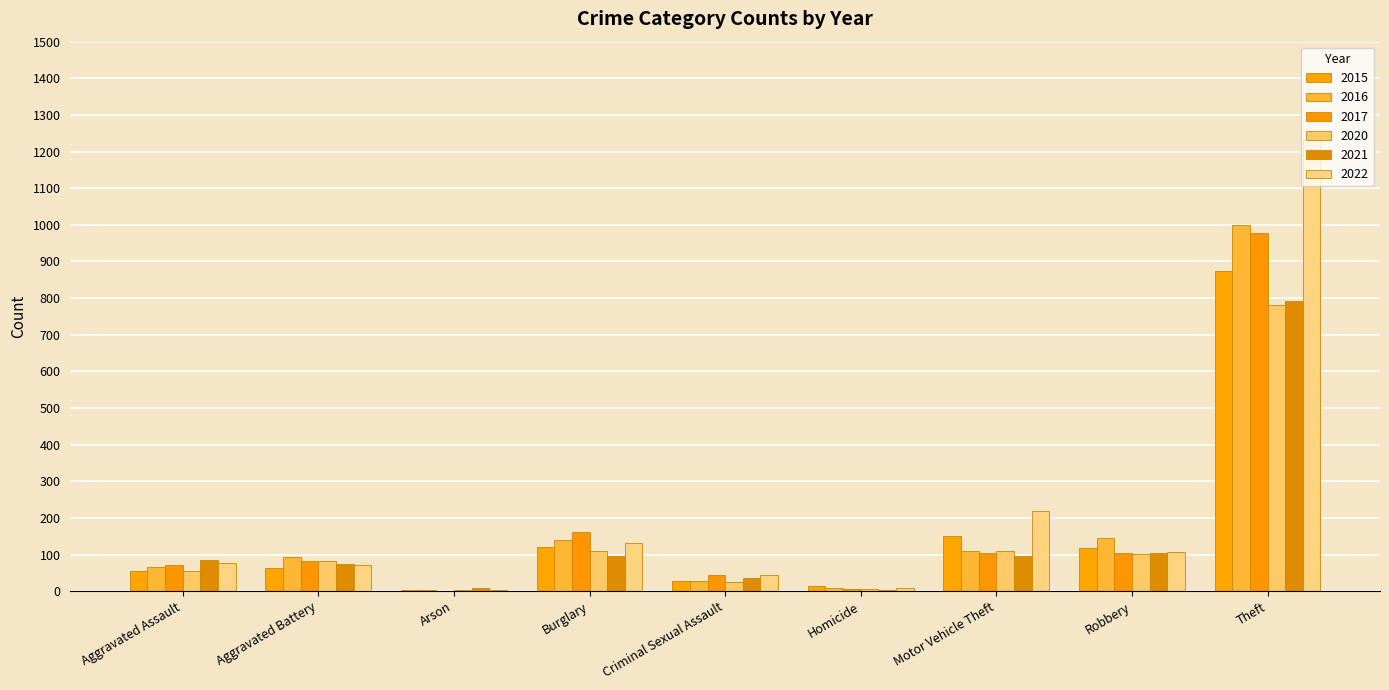

At which label is 2020 closest to 393?

Burglary